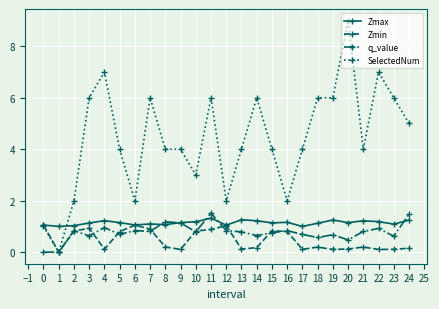

What is the average value of the q_value series?

0.8